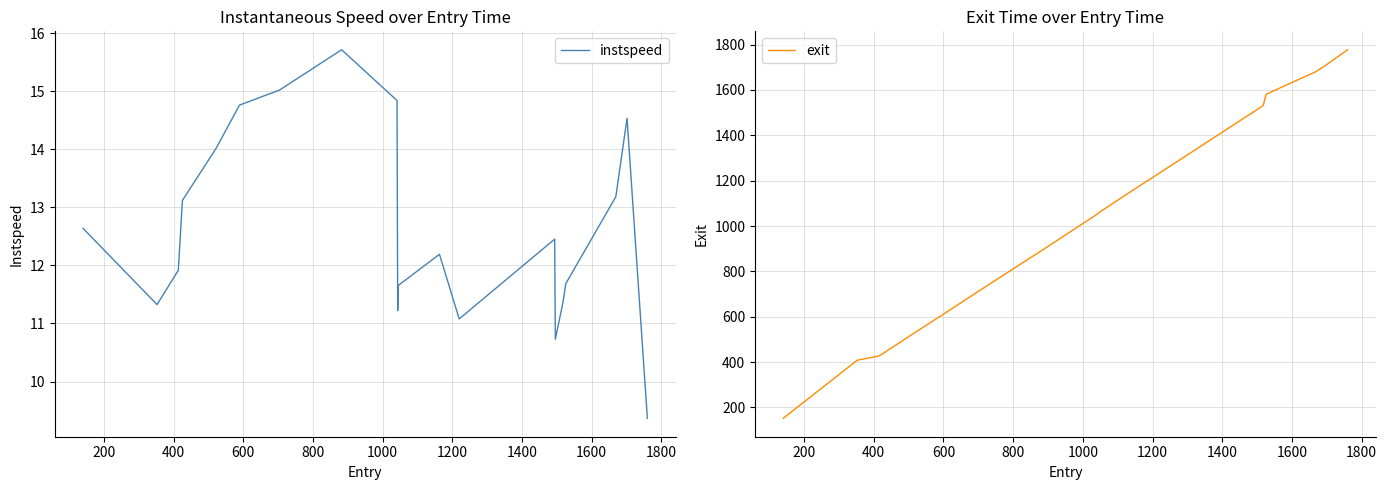

What is the maximum value for instspeed?

15.7